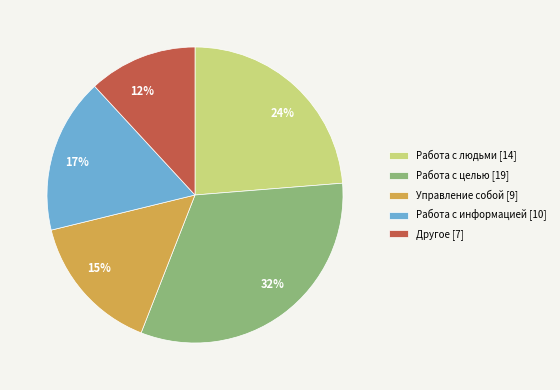

To the nearest percent, what is the difference between the largest and smallest slice percentages?

20%